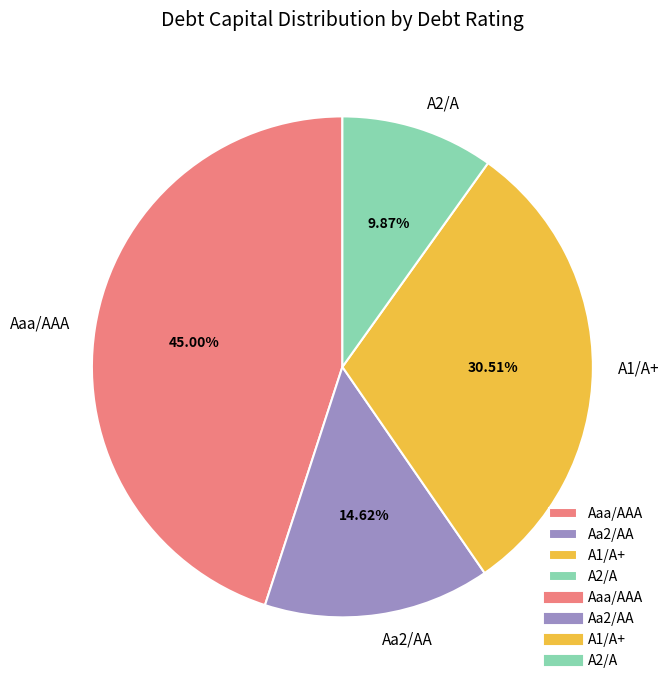

To the nearest percent, what is the difference between the largest and smallest slice percentages?

35%